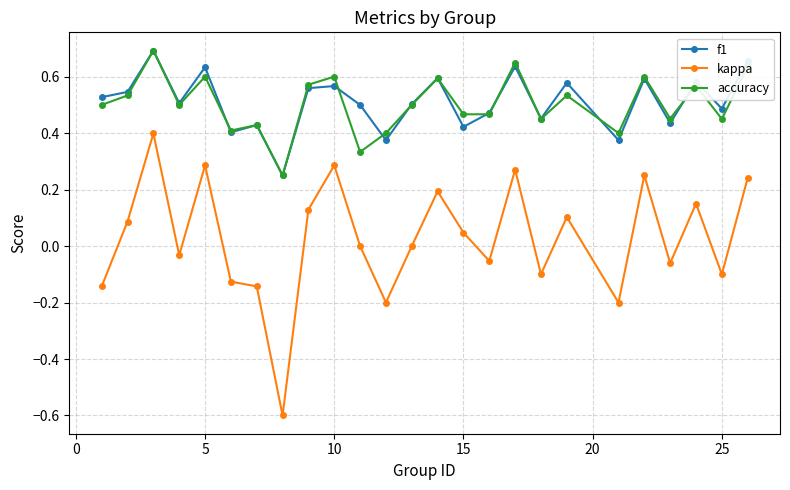

Which series has the widest spread of values?

kappa